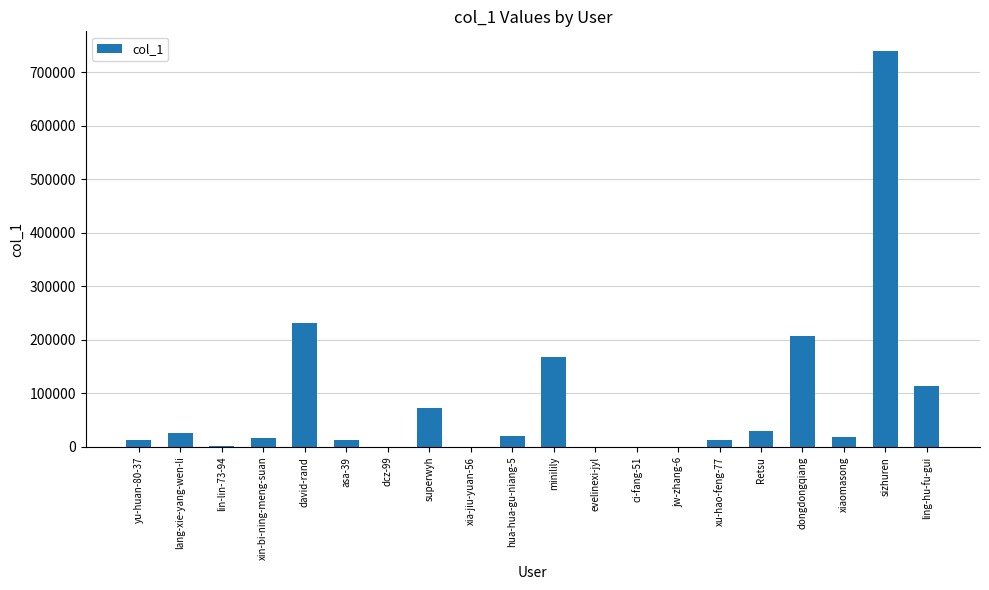

True or false: the data shows 30741 at Retsu.

True